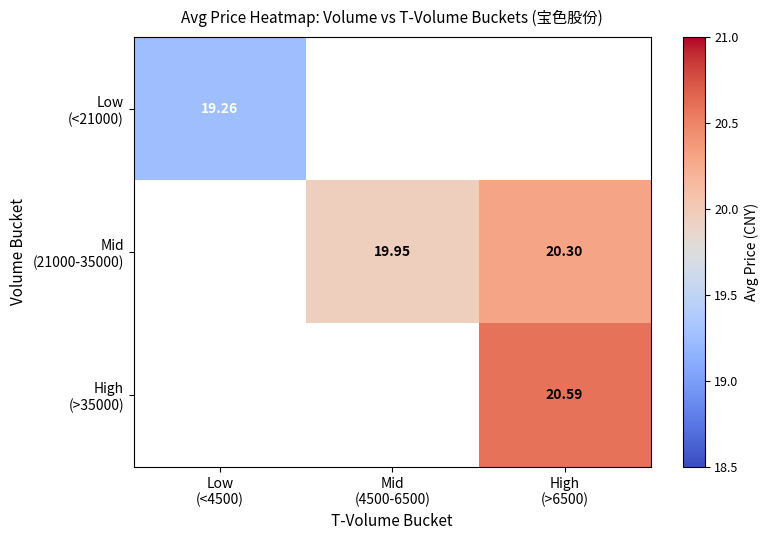

At which label does Mid (21000-35000) reach its minimum?

Low (<4500)